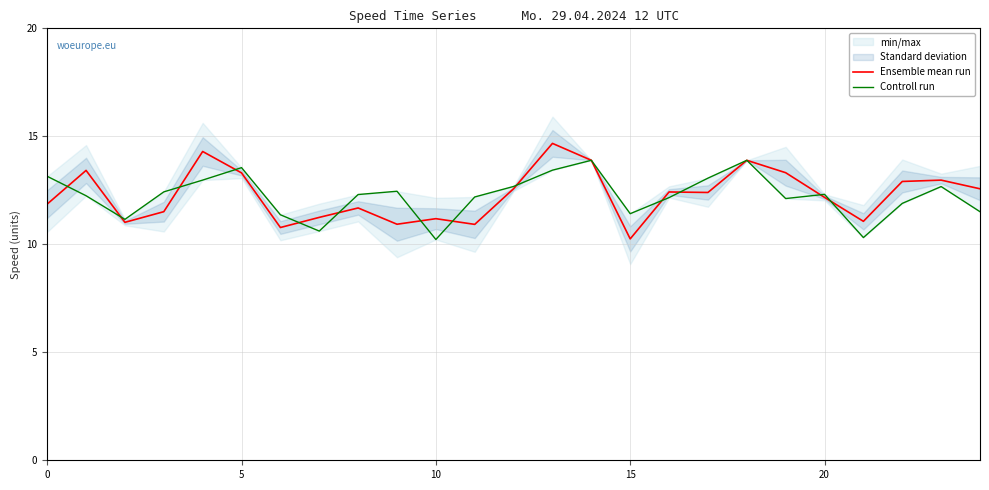

The Ensemble mean run series shows 13.9 at 18. True or false?

True